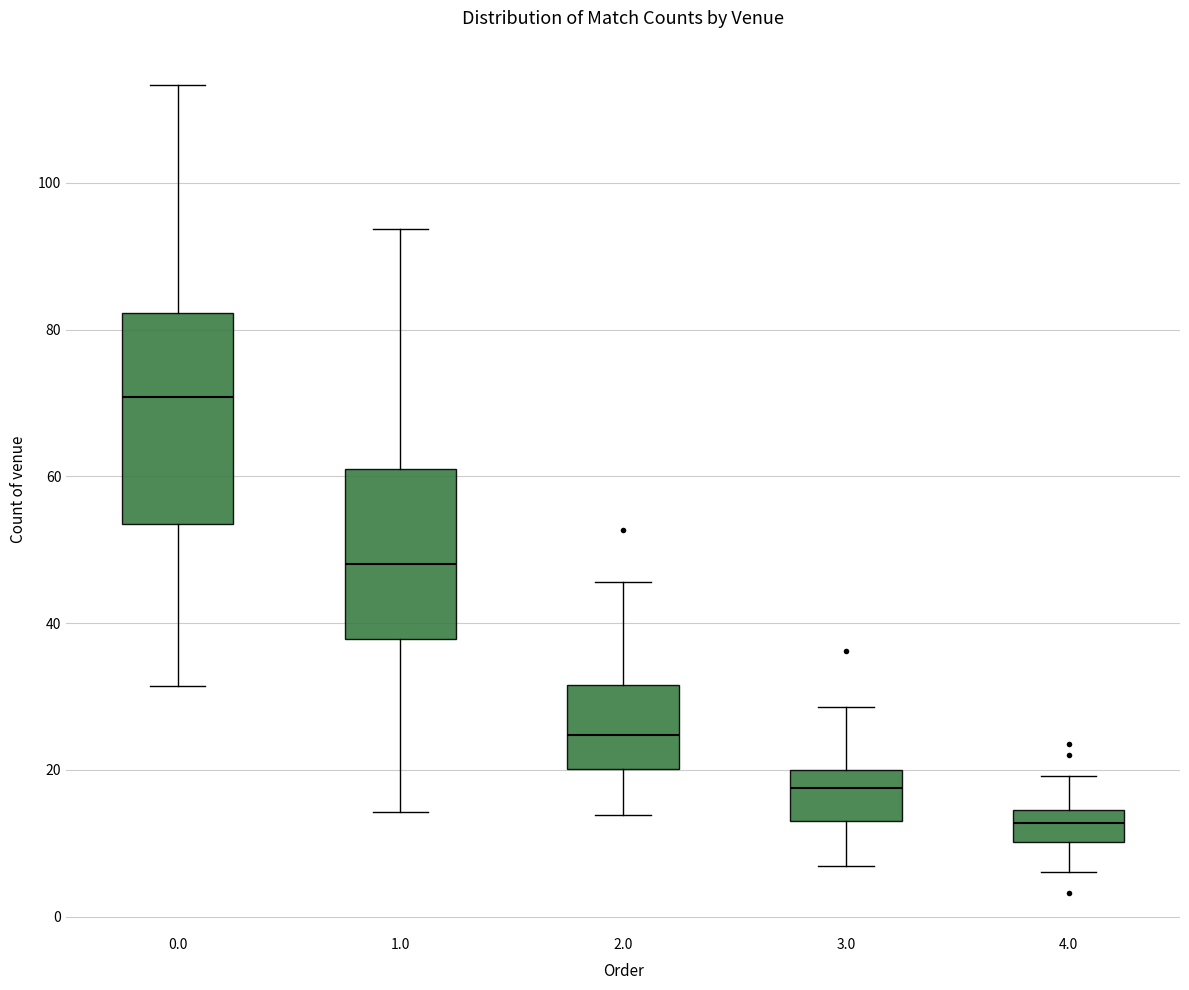

Which box is the tallest, from its lower edge to its upper edge?

0.0